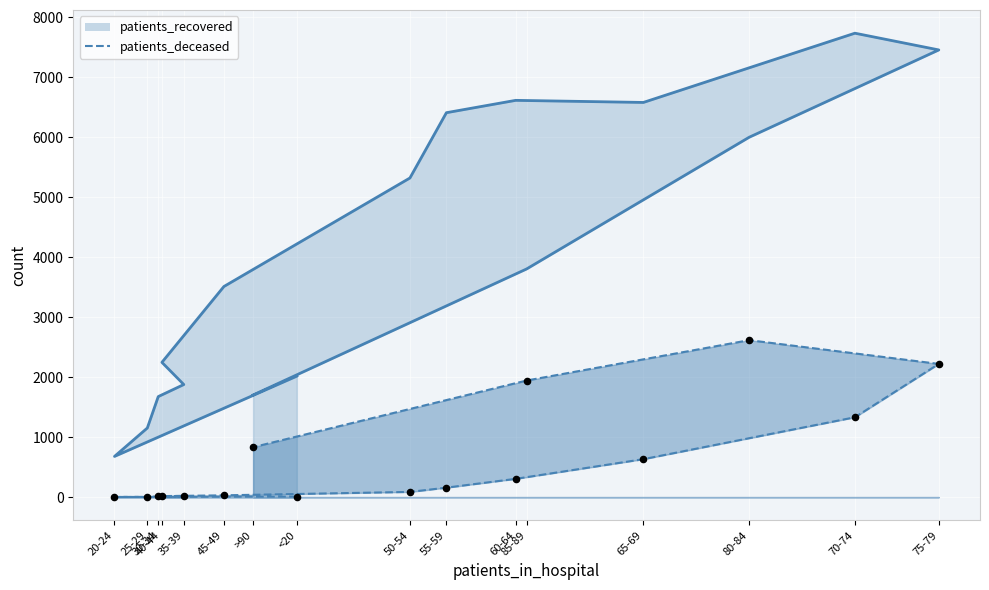

At how many categories does at least one series exceed 6193?

5